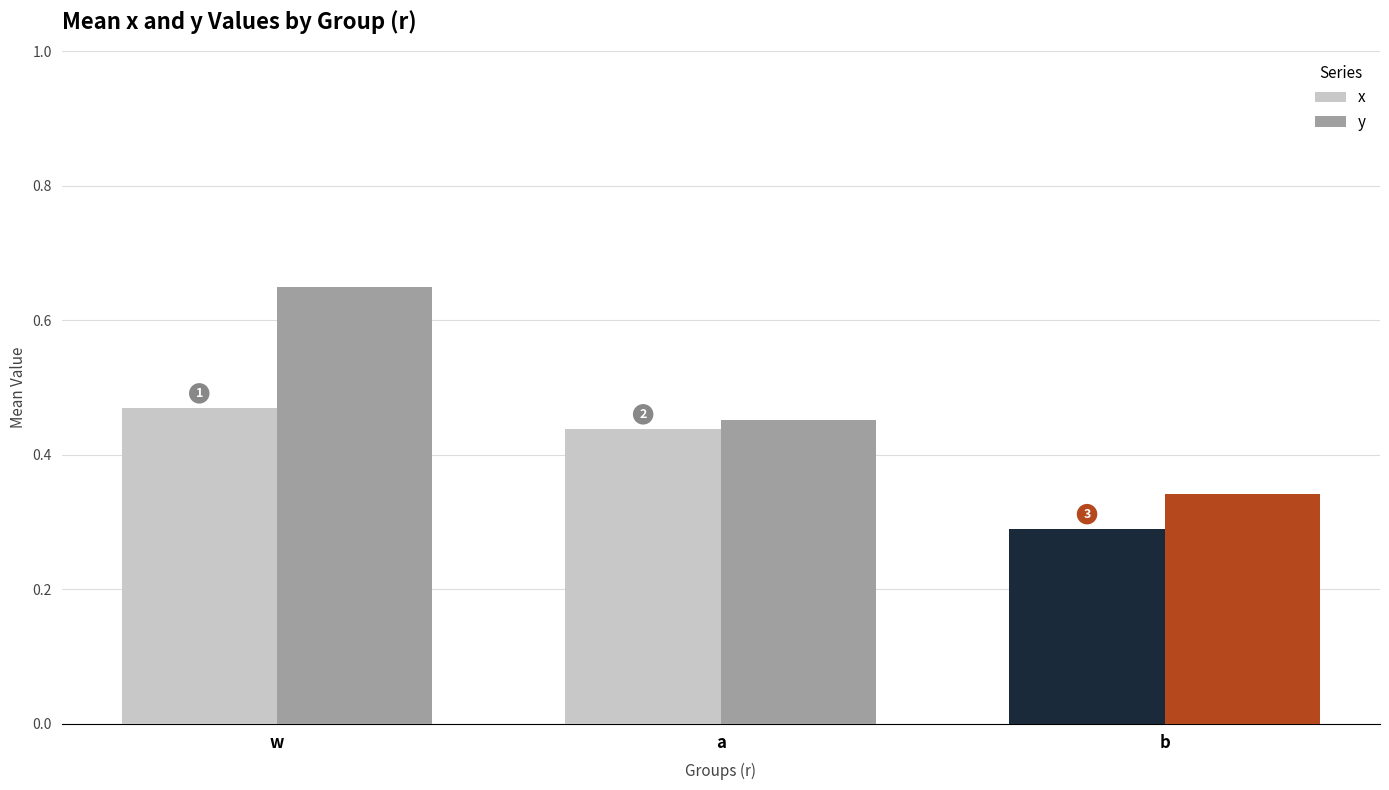

Which series changed the most between w and b?

y